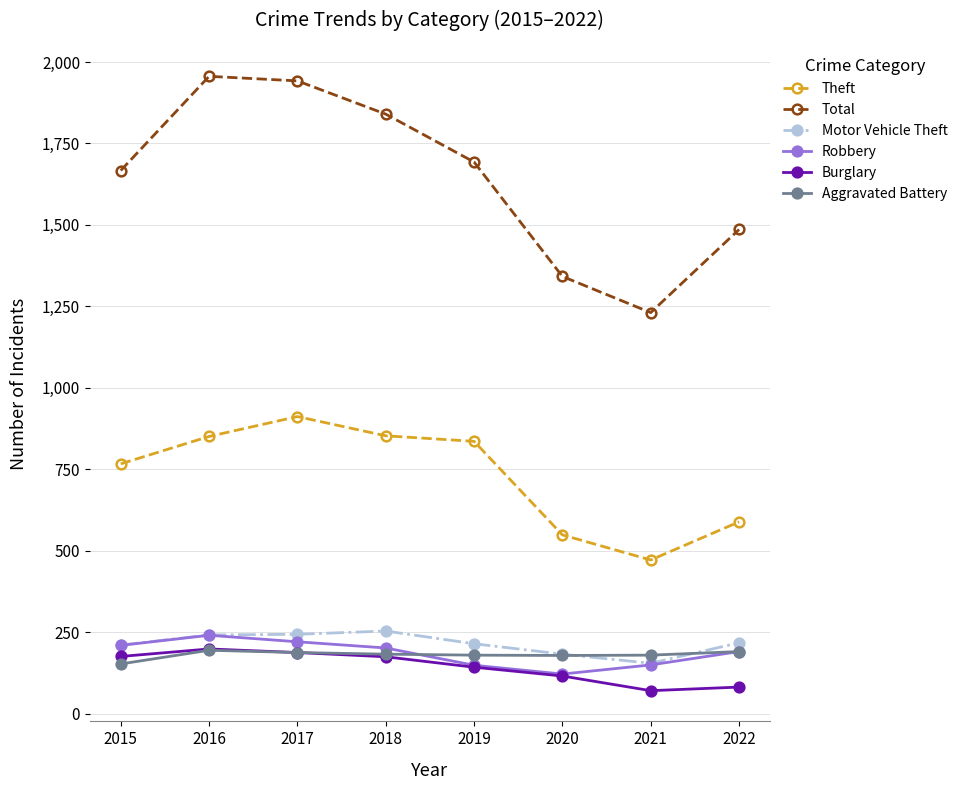

Which series has the largest total across all categories?

Total